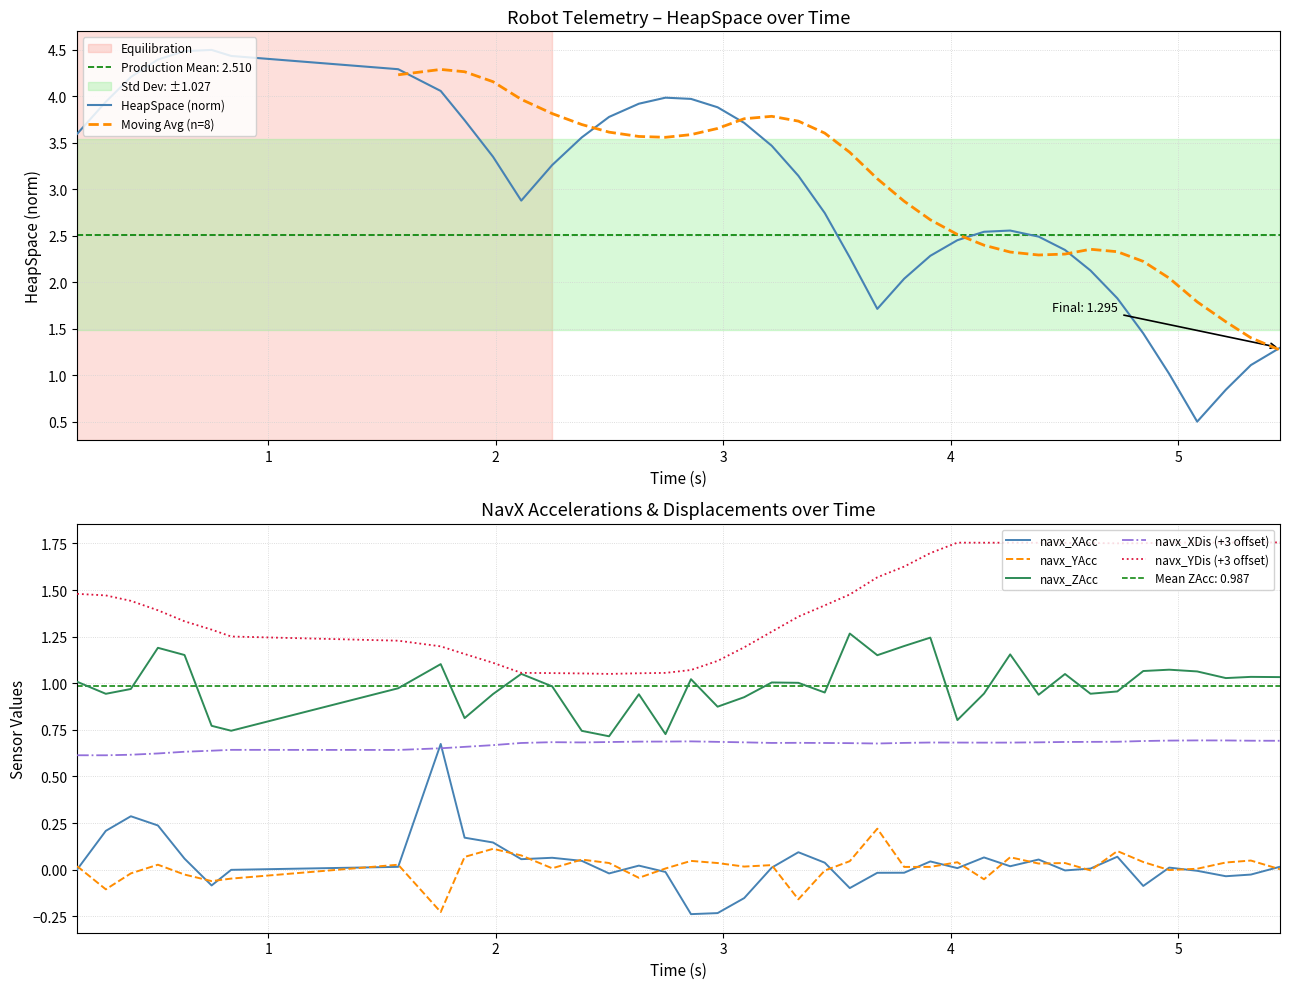

Does the chart display data point markers on the line(s)?

No